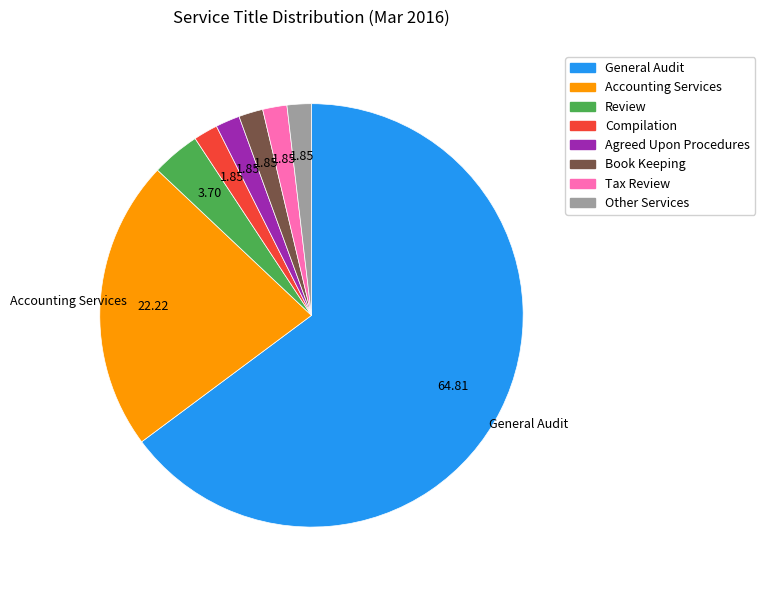

What is the ratio of the value at Compilation to the value at Accounting Services?

0.1